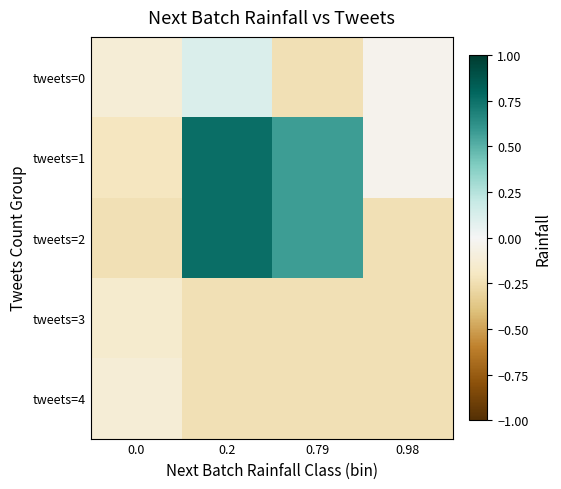

How many distinct data groups are displayed?

5